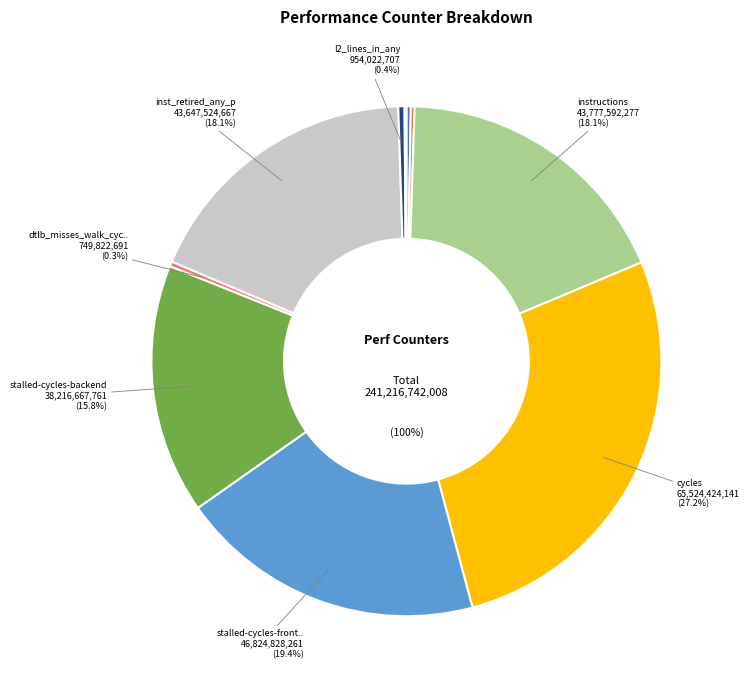

The l2_lines_in_any slice represents 1% of the pie. True or false?

False